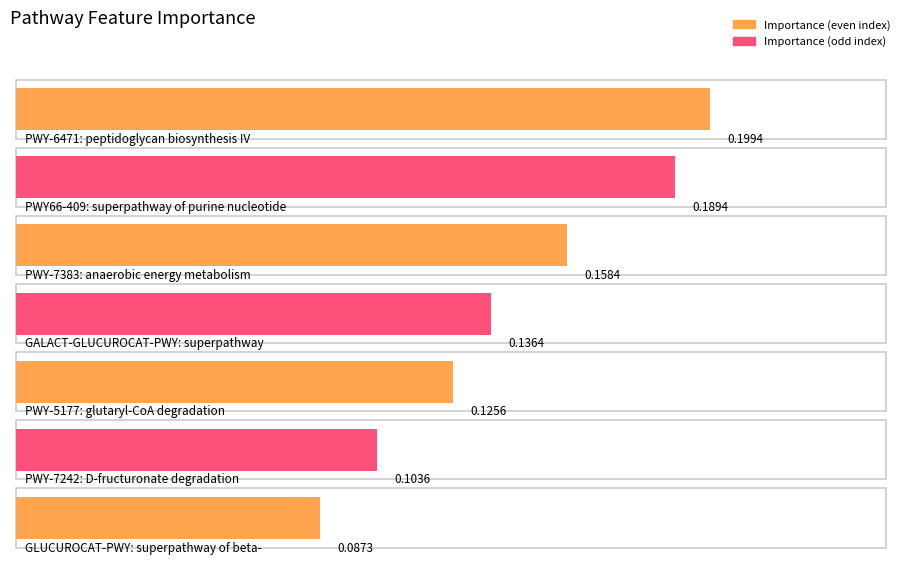

What is the approximate value at GLUCUROCAT-PWY: superpathway of beta-?

0.1